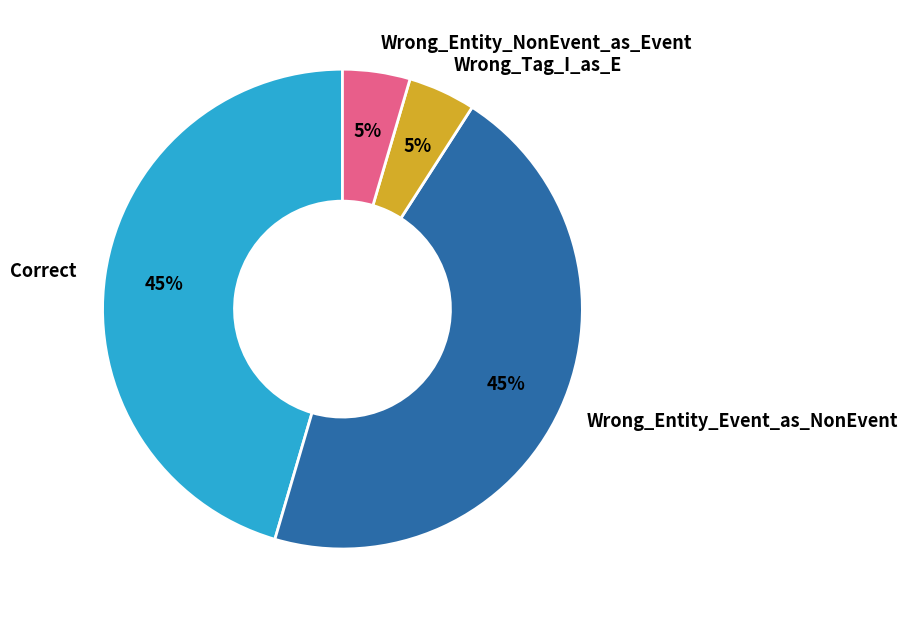

Combined, do Wrong_Entity_NonEvent_as_Event and Wrong_Tag_I_as_E account for over 50%?

No